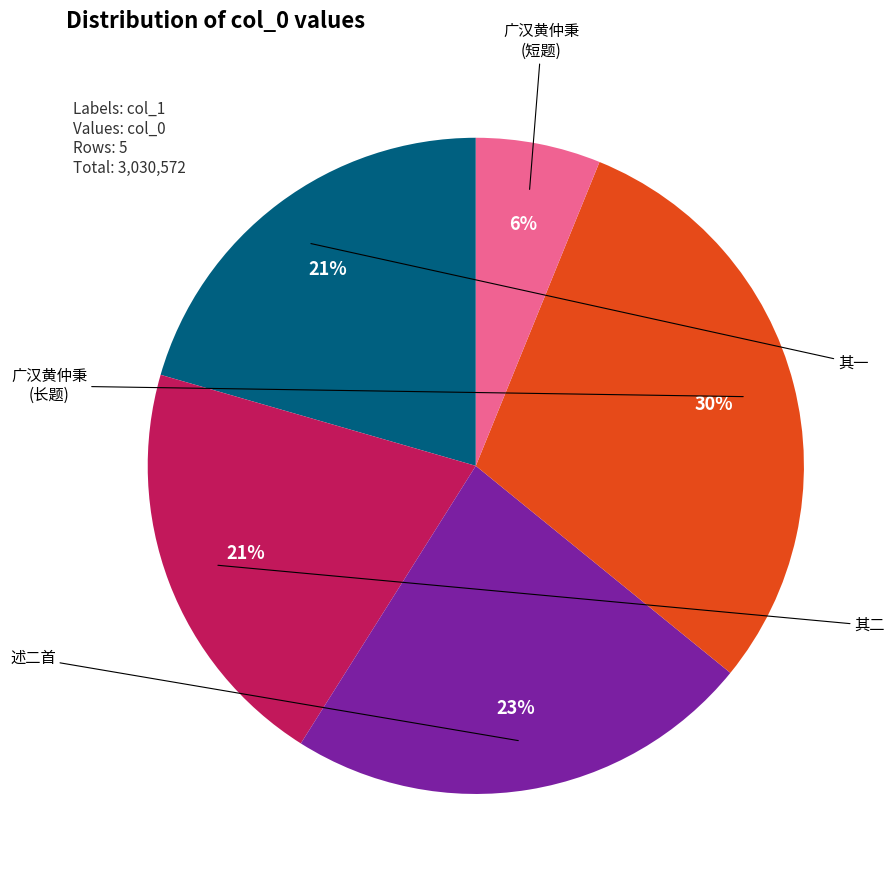

Is there any slice that represents more than half of the pie?

No